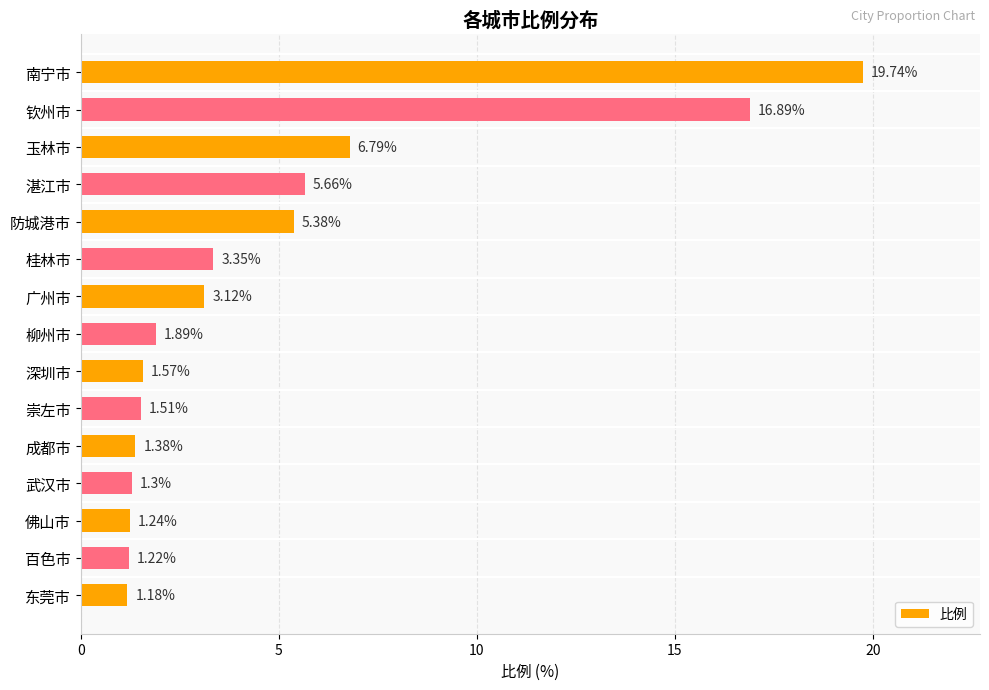

What is the label of the 13th bar from the bottom?

玉林市